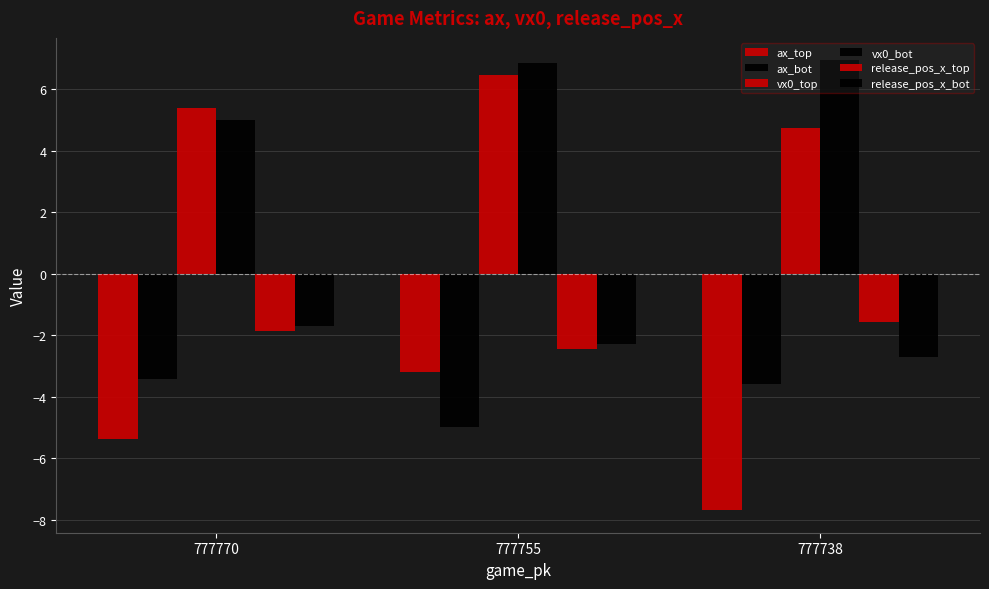

Which series has the largest range (max minus min)?

ax_top